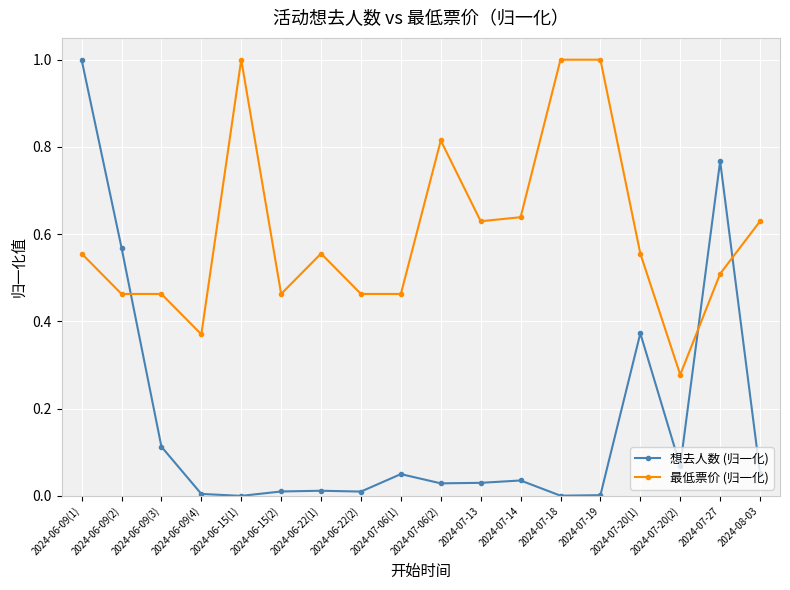

Count the number of data series in this chart.

2